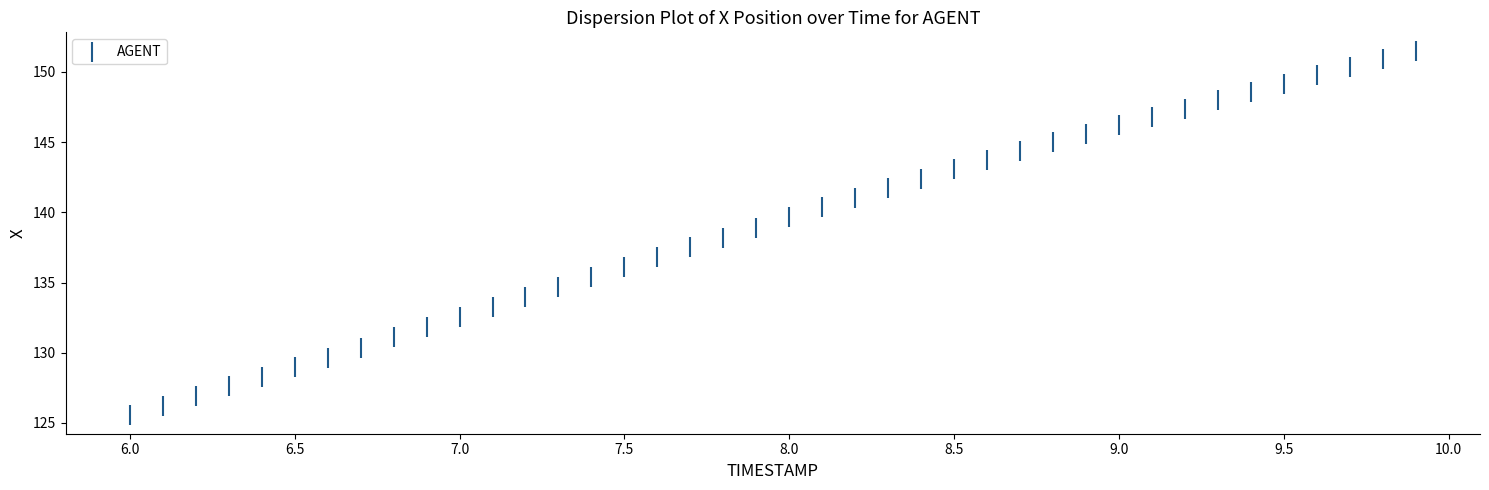

What is the range of Y values (max minus min)?

26.0